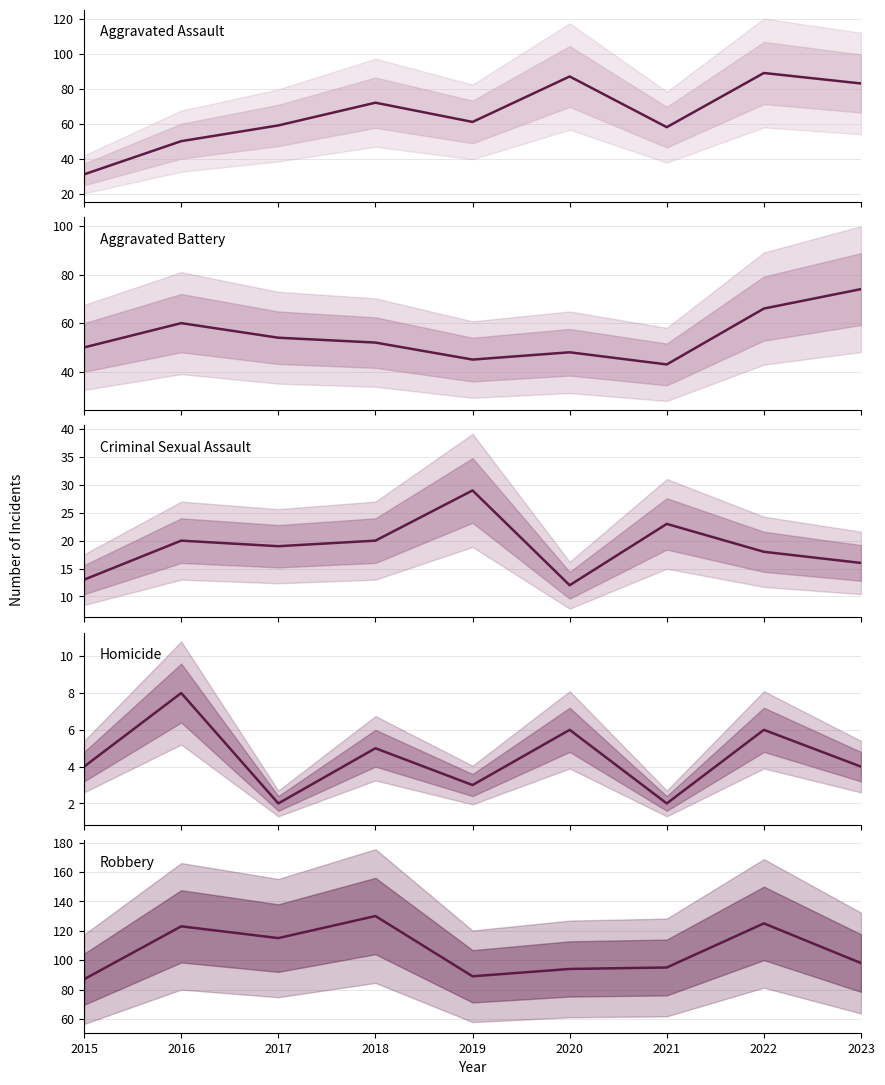

Read the Aggravated Assault value at 2020, to the nearest 5.

85